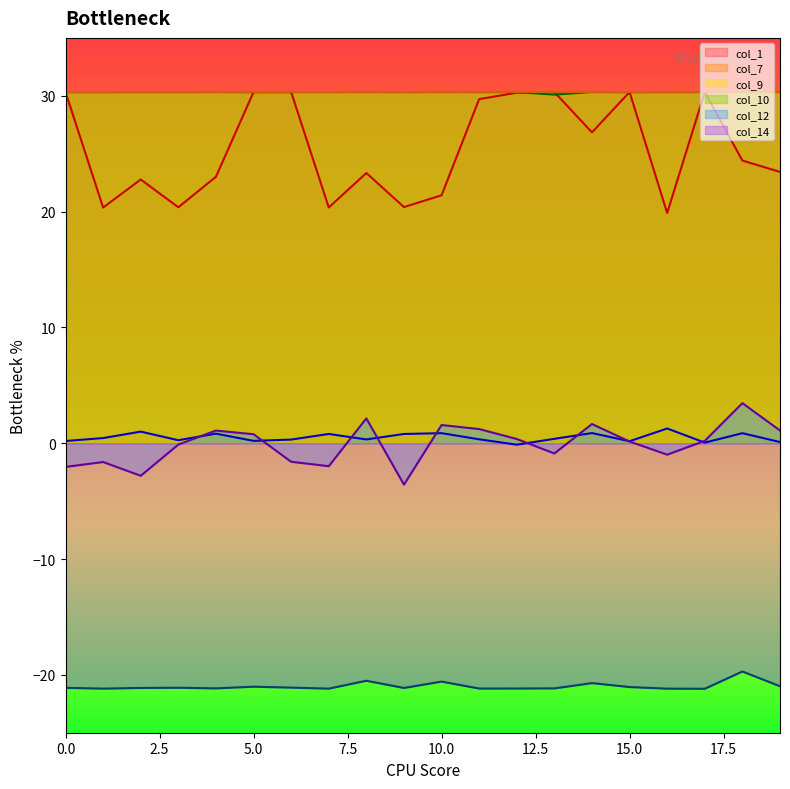

How many values in the col_7 series are below 0?

1